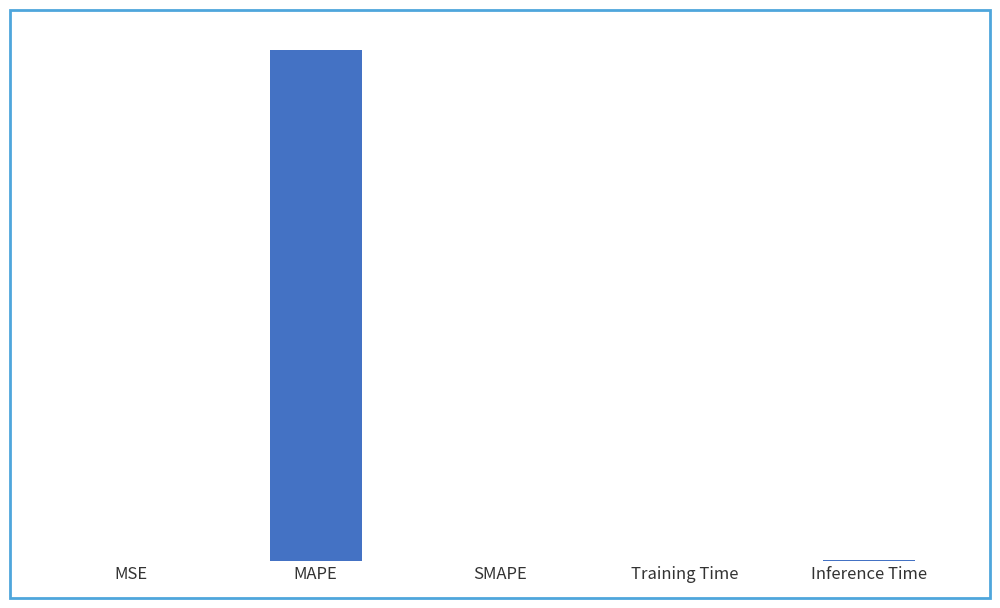

What is the approximate value at Inference Time?

0.9